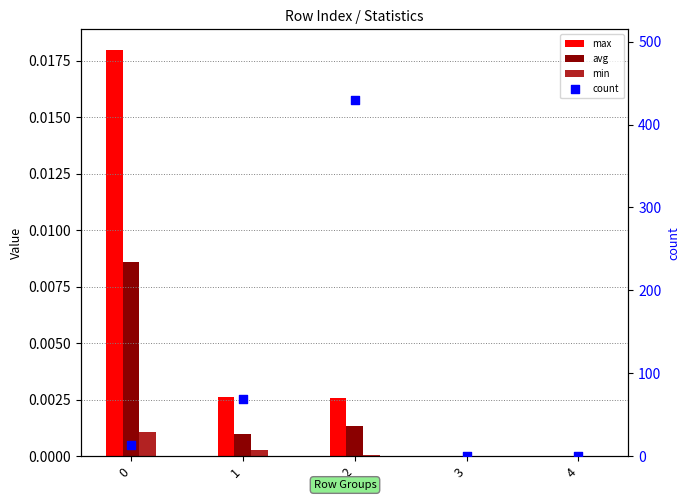

Which series has the largest Y range (max minus min)?

count